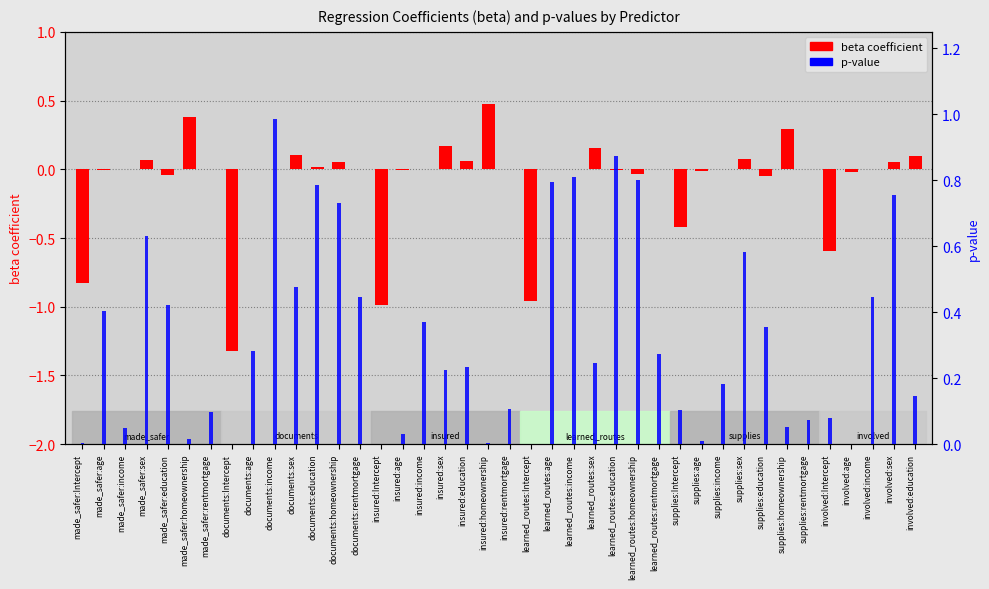

Which series has the largest range (max minus min)?

beta coefficient